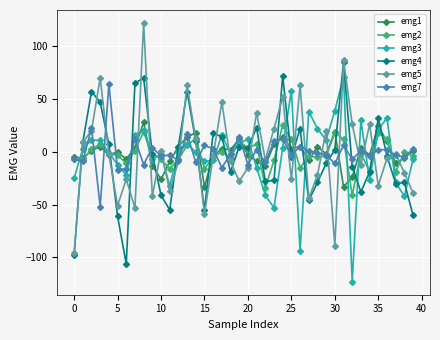

How many data points does each series have?

40